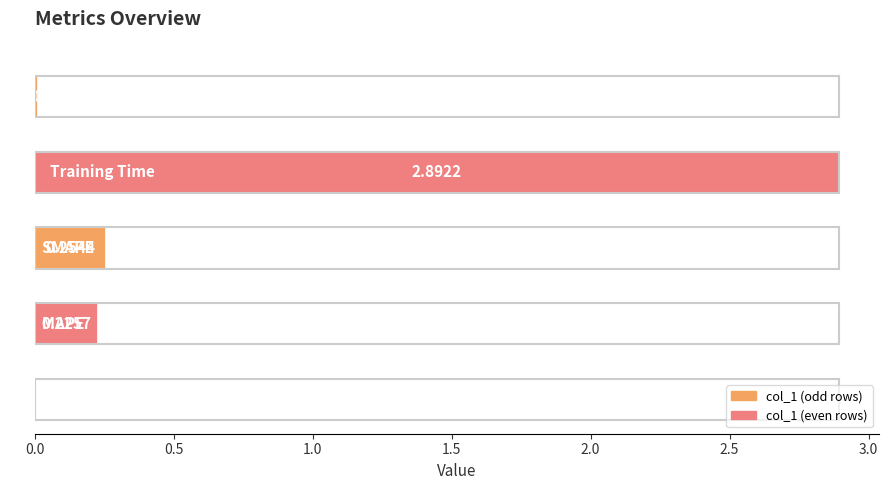

What is the sum of all values?

3.4